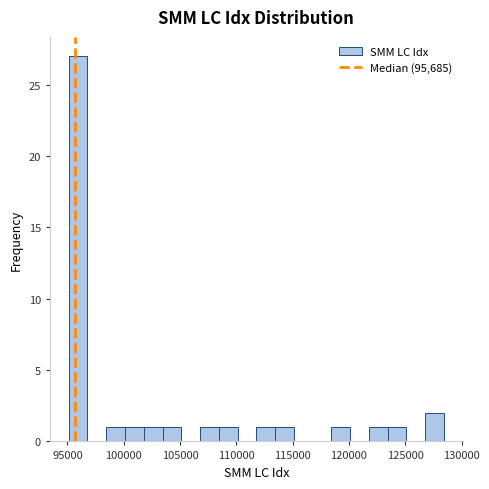

Around what value on the x-axis is the tallest bar? Give the approximate position of its centre, as read against the axis.

96000